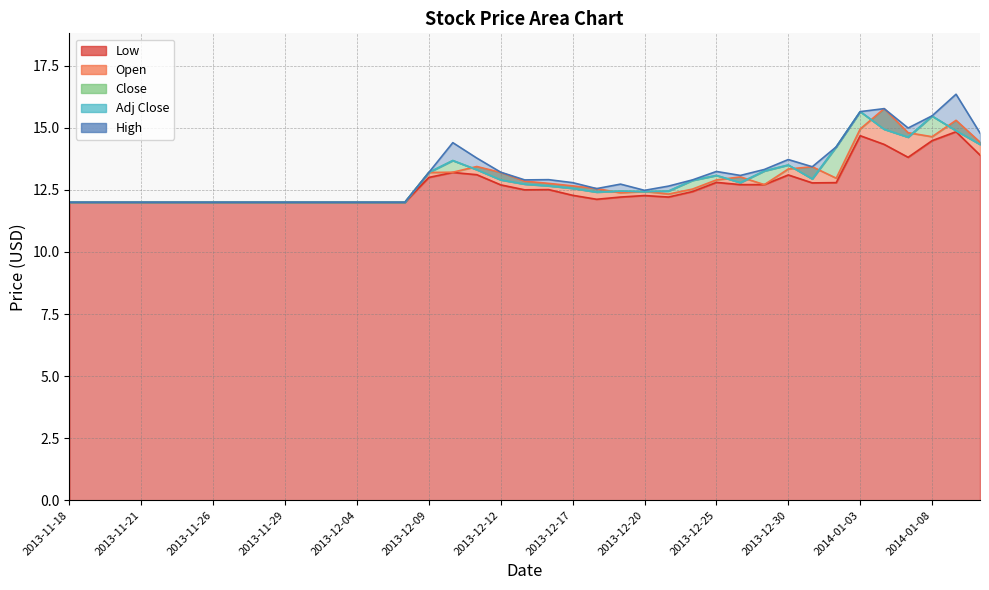

What is the value of the High point at the 15th from the left?

12.0